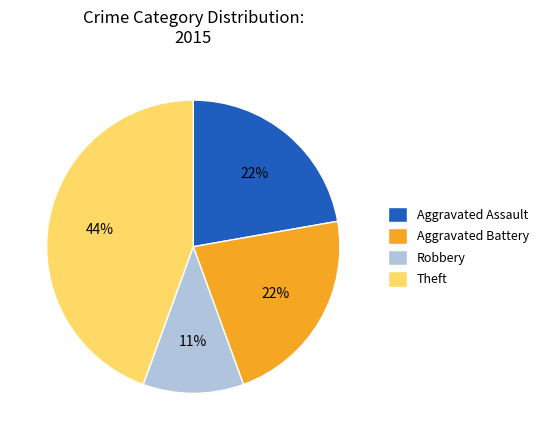

What percentage is the Robbery slice, to the nearest percent?

11%